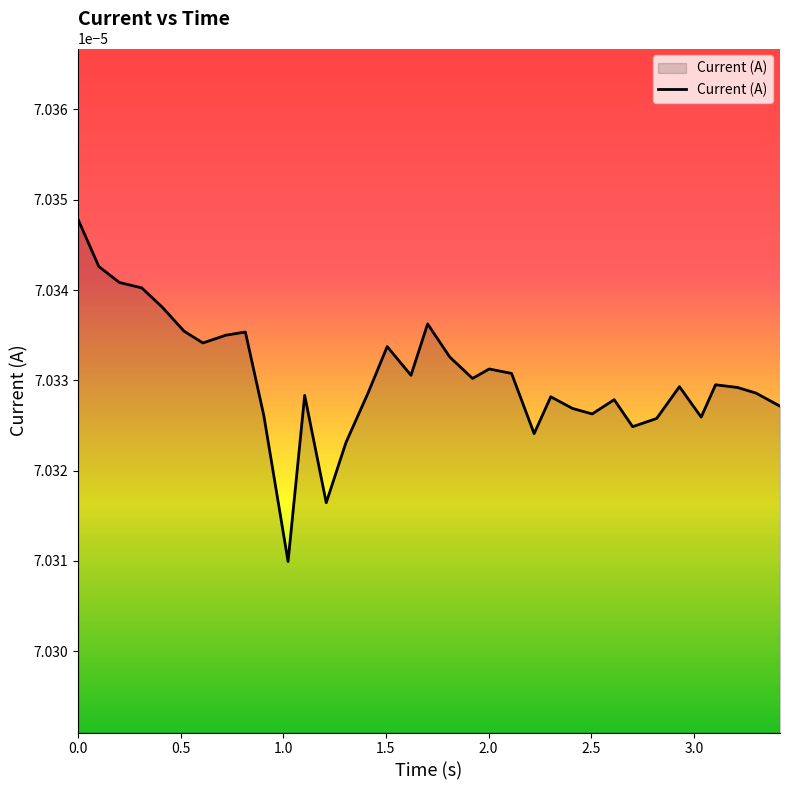

Is this an area chart (filled region under the line)?

Yes